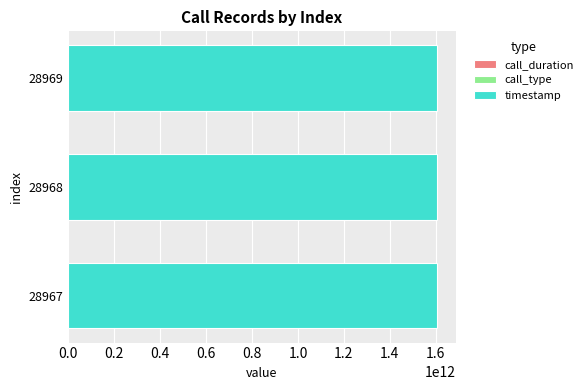

Count the number of data series in this chart.

3